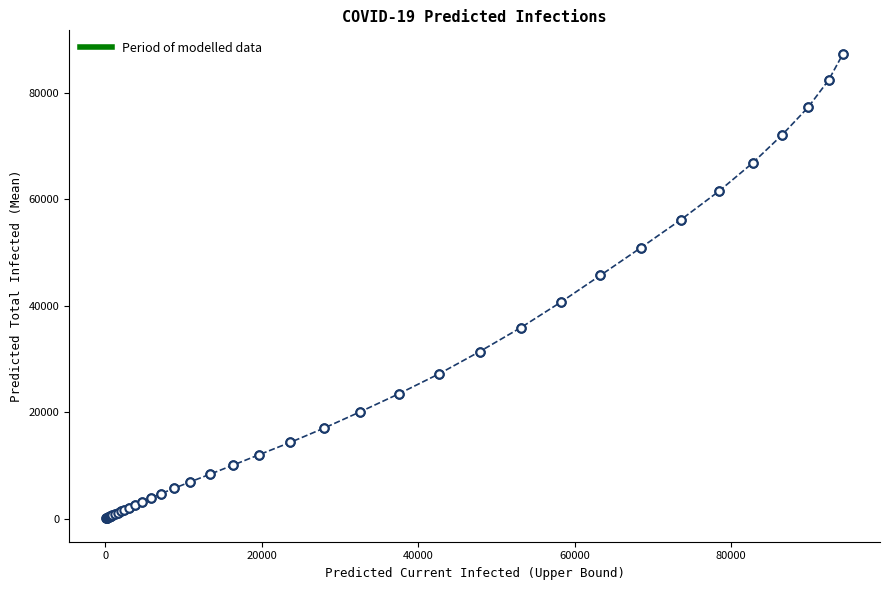

What is the sum of all values?

879412